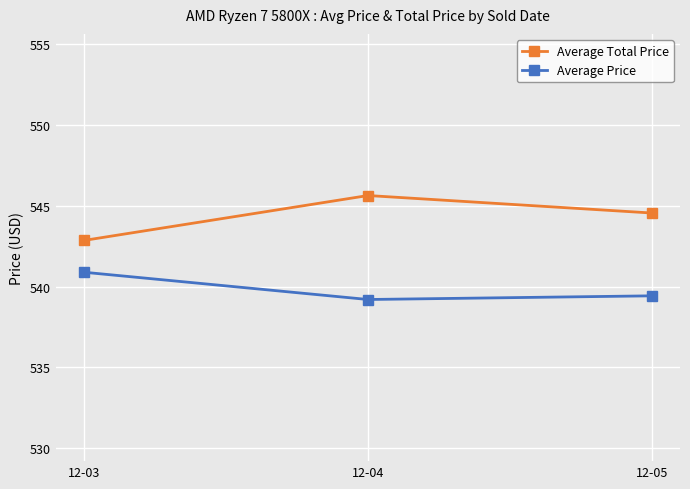

Which category has the highest value across all series?

12-04